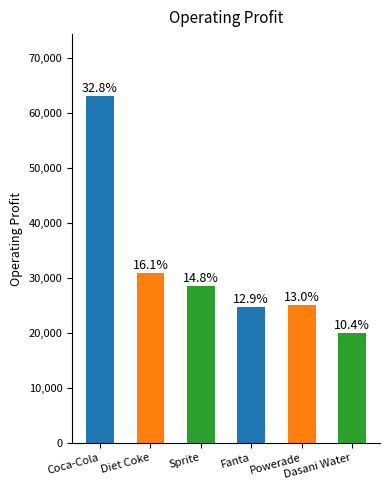

What is the change in value from Sprite to Fanta?

-3754.2